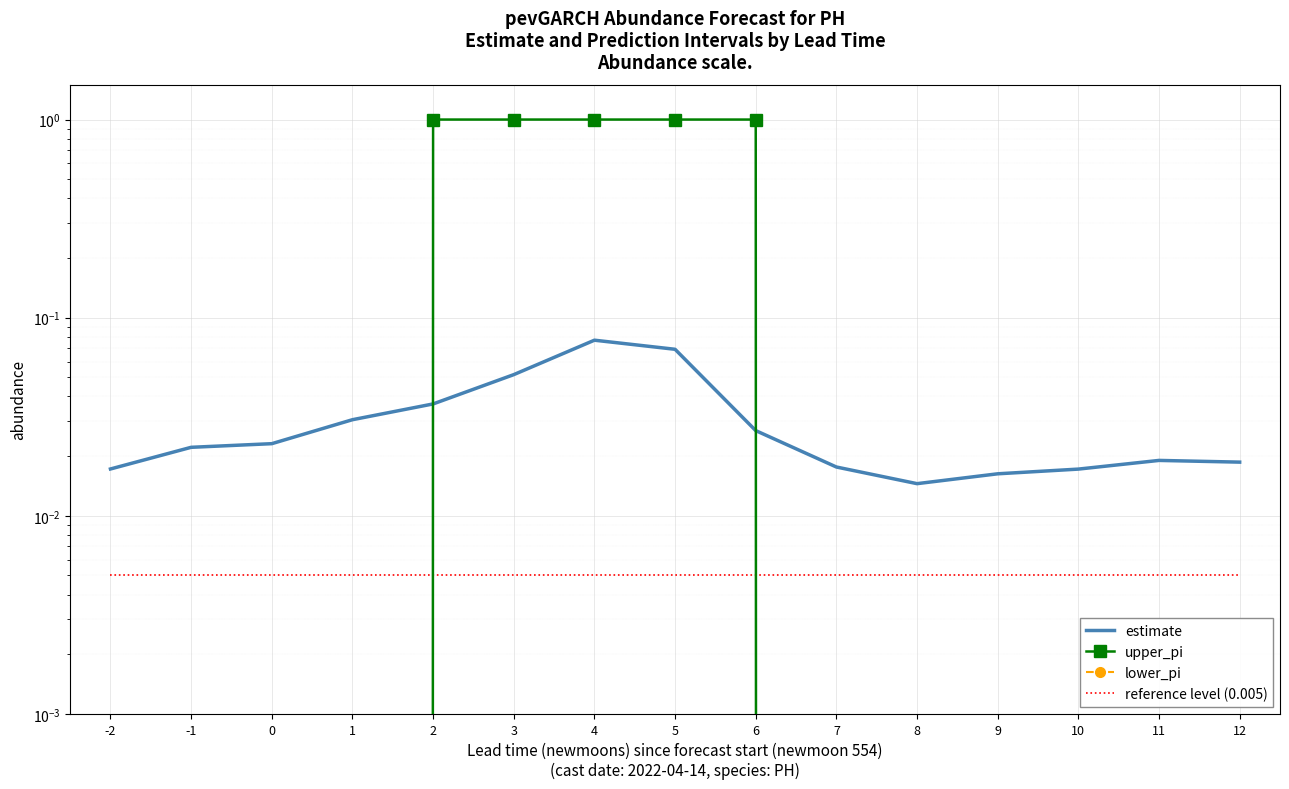

What is the spread (max minus min) of values at 2?

1.0